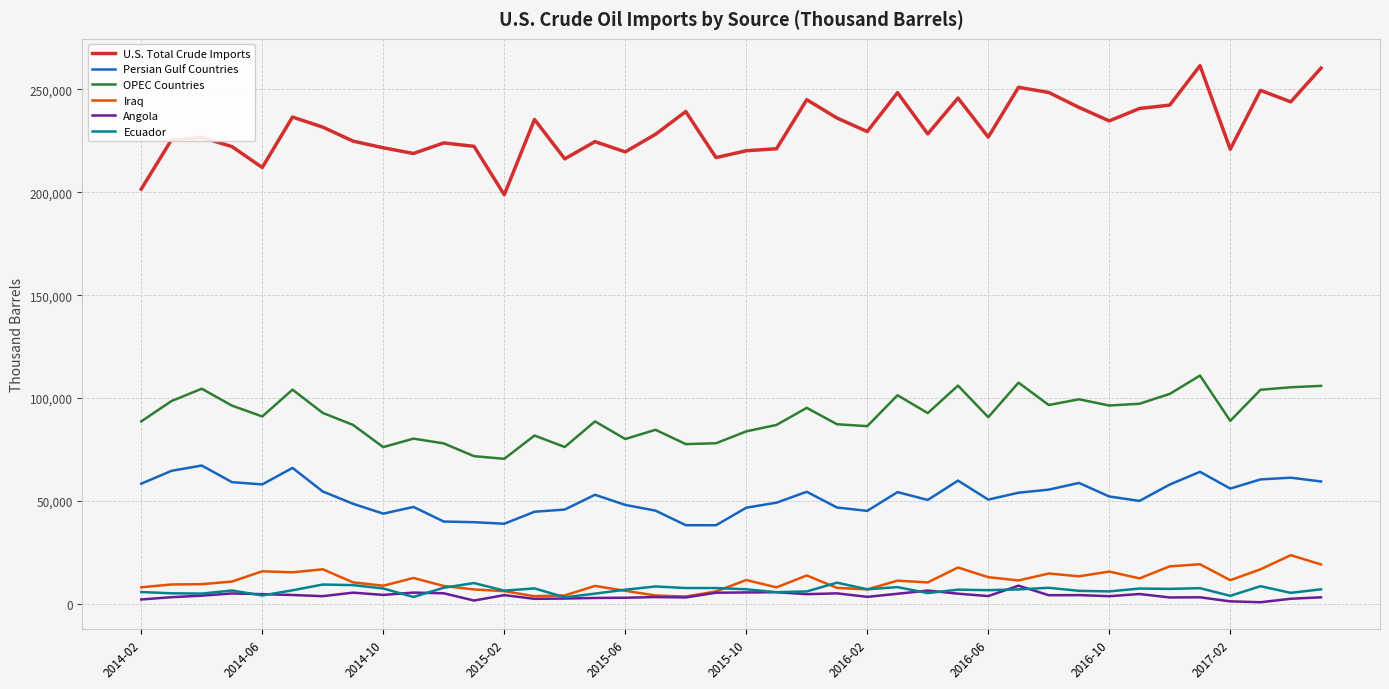

What is the lowest value of the OPEC Countries series?

70506